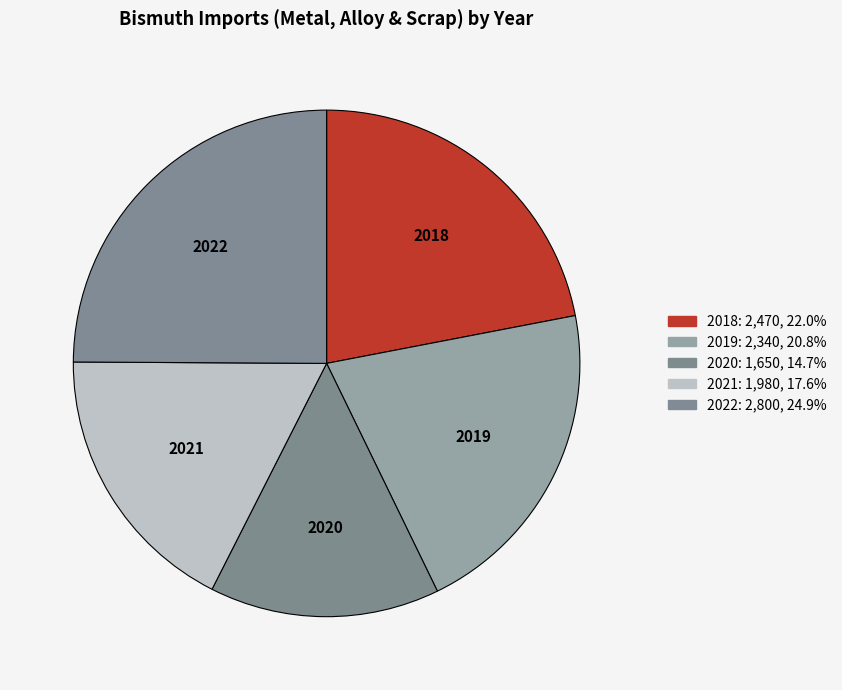

Which category has the biggest portion of the pie?

2022